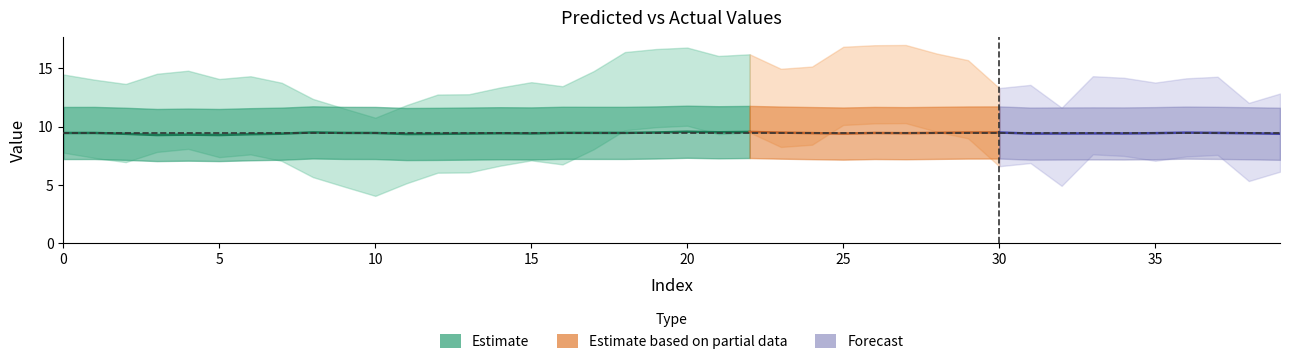

At which label does y_pred reach its peak?

8